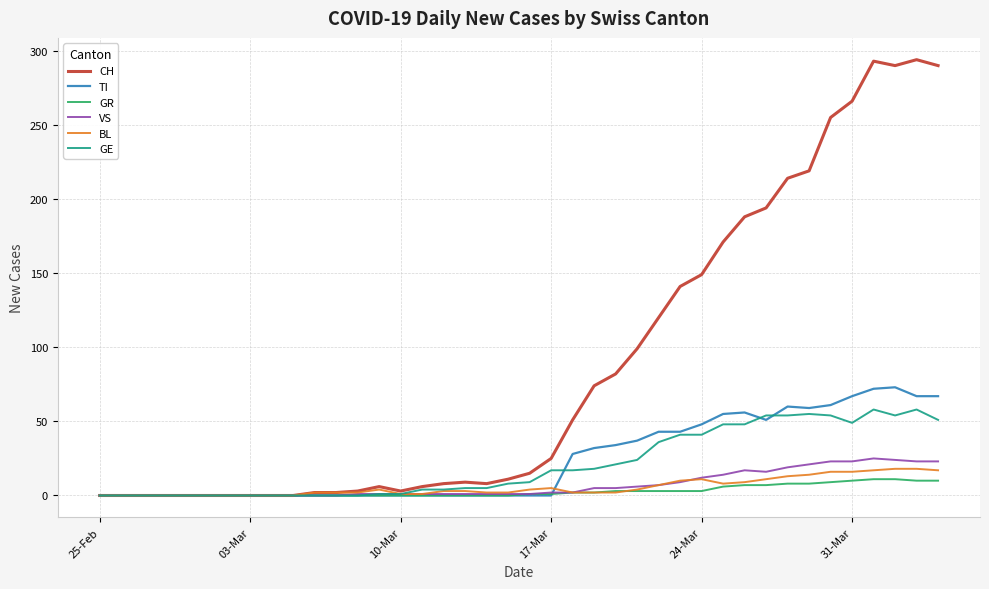

True or false: GE has more than 2 interior local peaks.

True